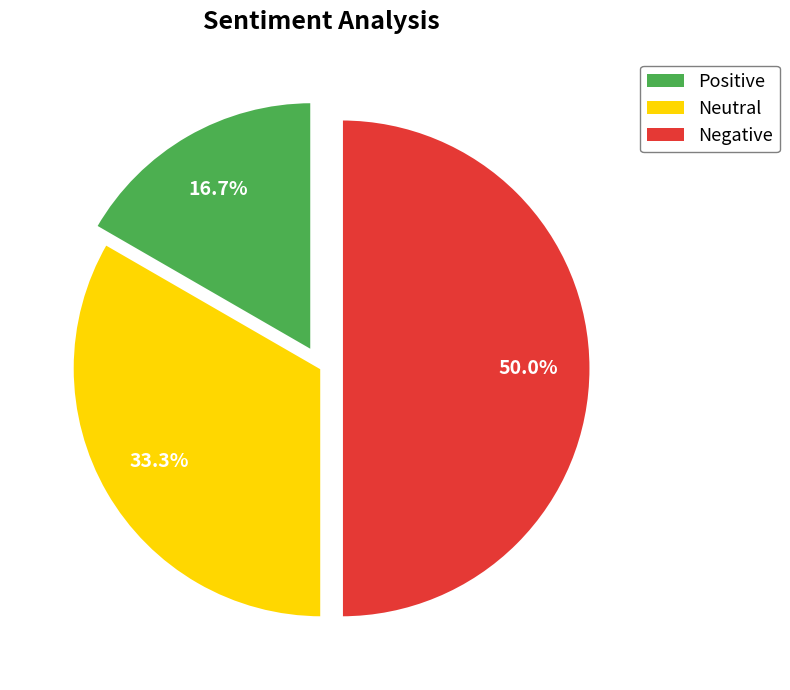

How many segments does this pie chart have?

3